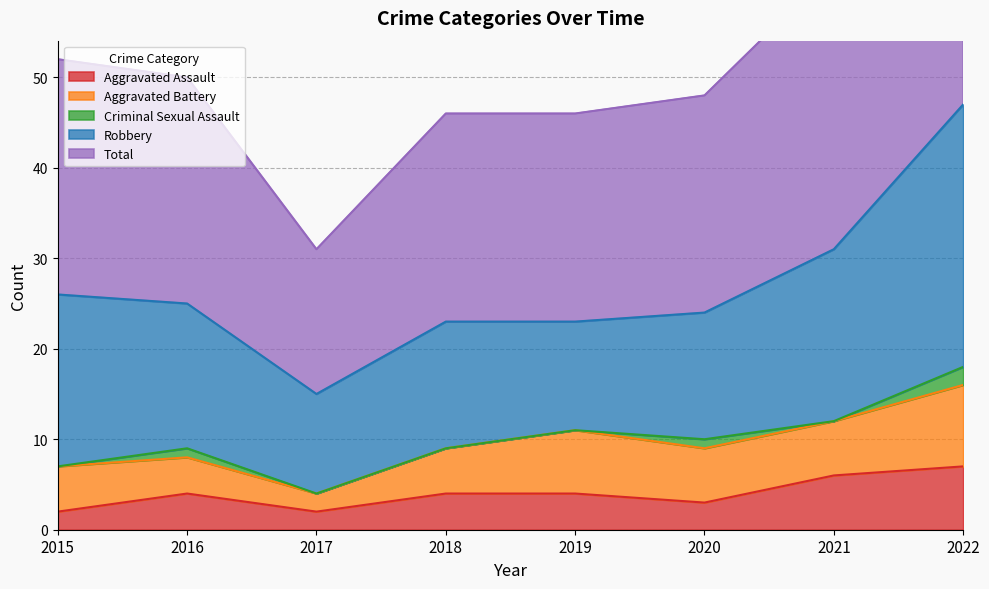

At which label is Aggravated Assault closest to 4?

2016